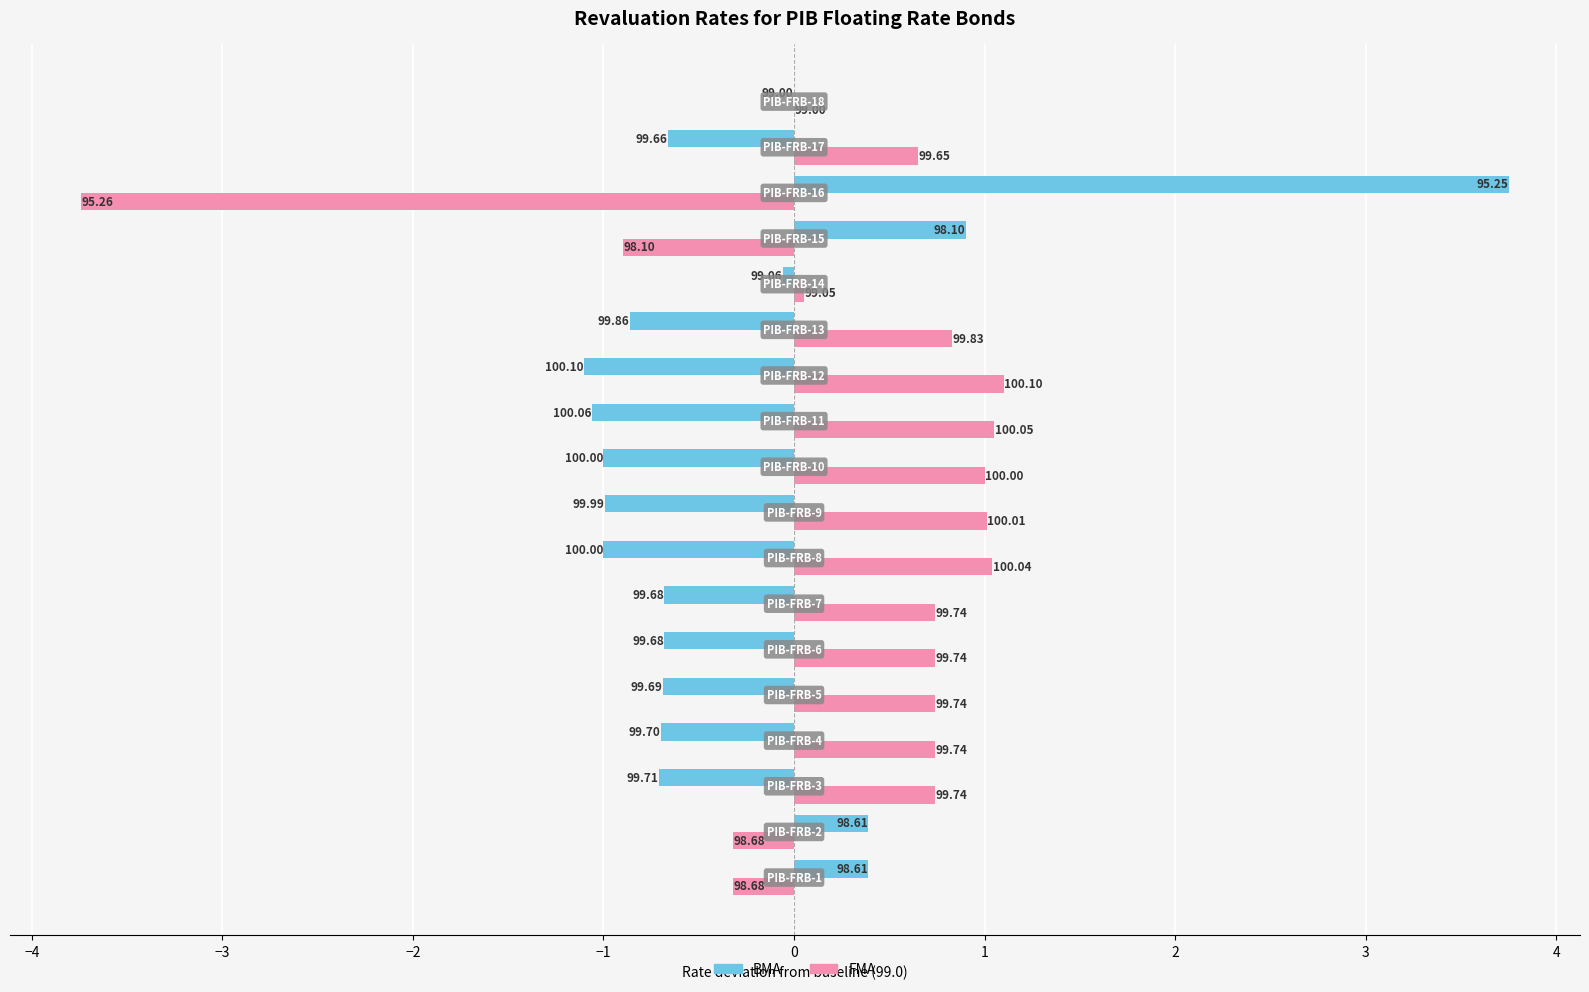

What is the minimum value shown in the chart?

-3.7